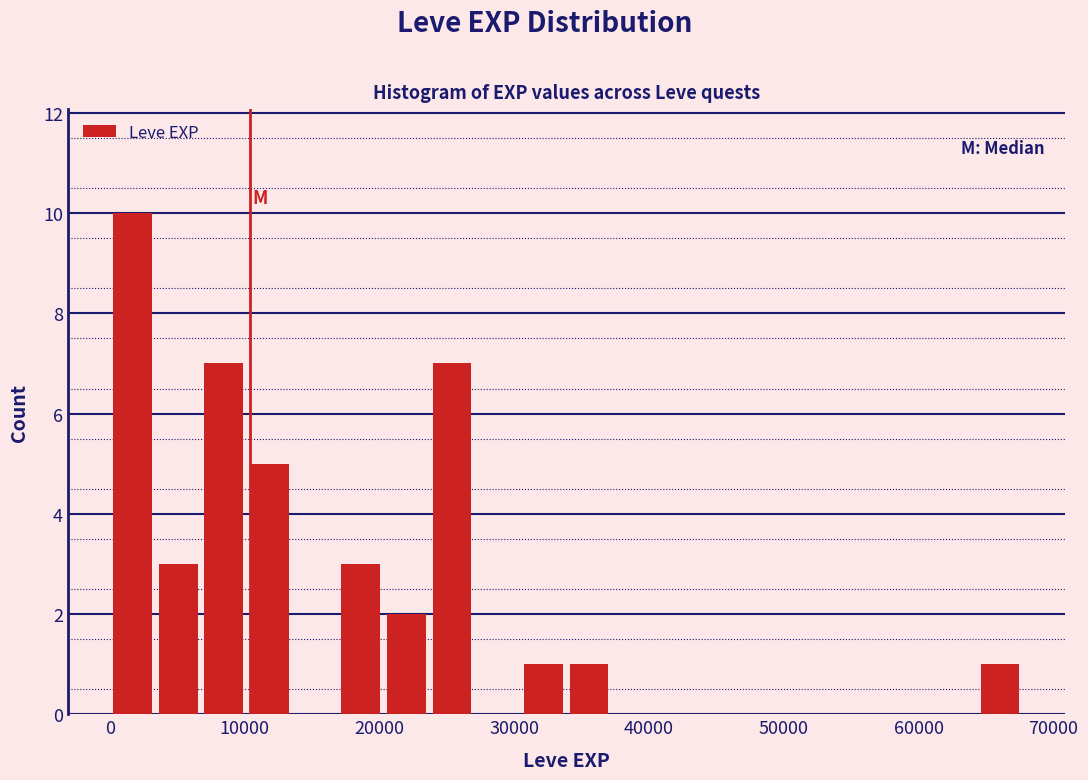

Around what value on the x-axis is the tallest bar? Give the approximate position of its centre, as read against the axis.

2000